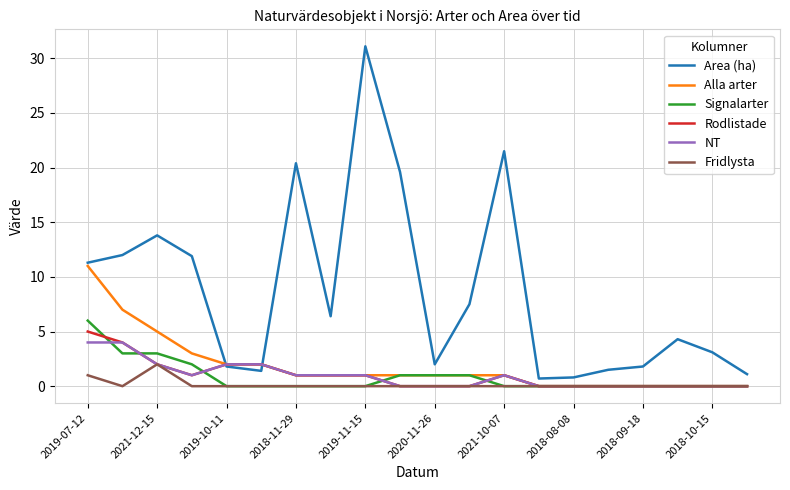

Which series has the largest range (max minus min)?

Area (ha)